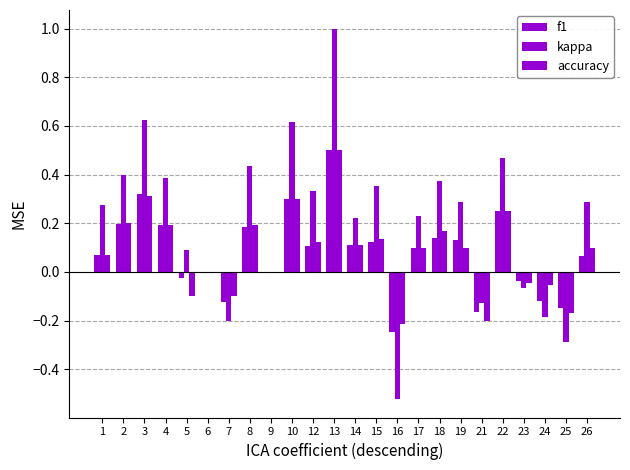

What is the spread (max minus min) of values at 8?

0.2